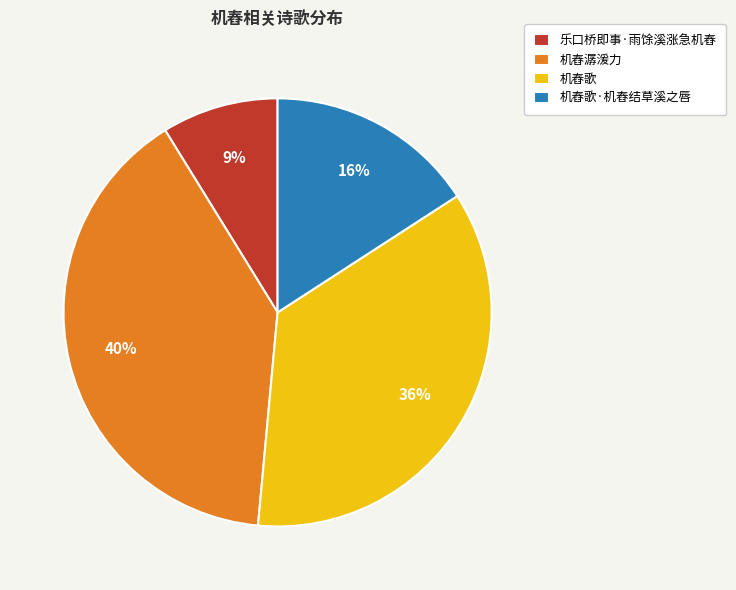

To the nearest percent, what percentage of the pie is 机舂歌·机舂结草溪之唇?

16%